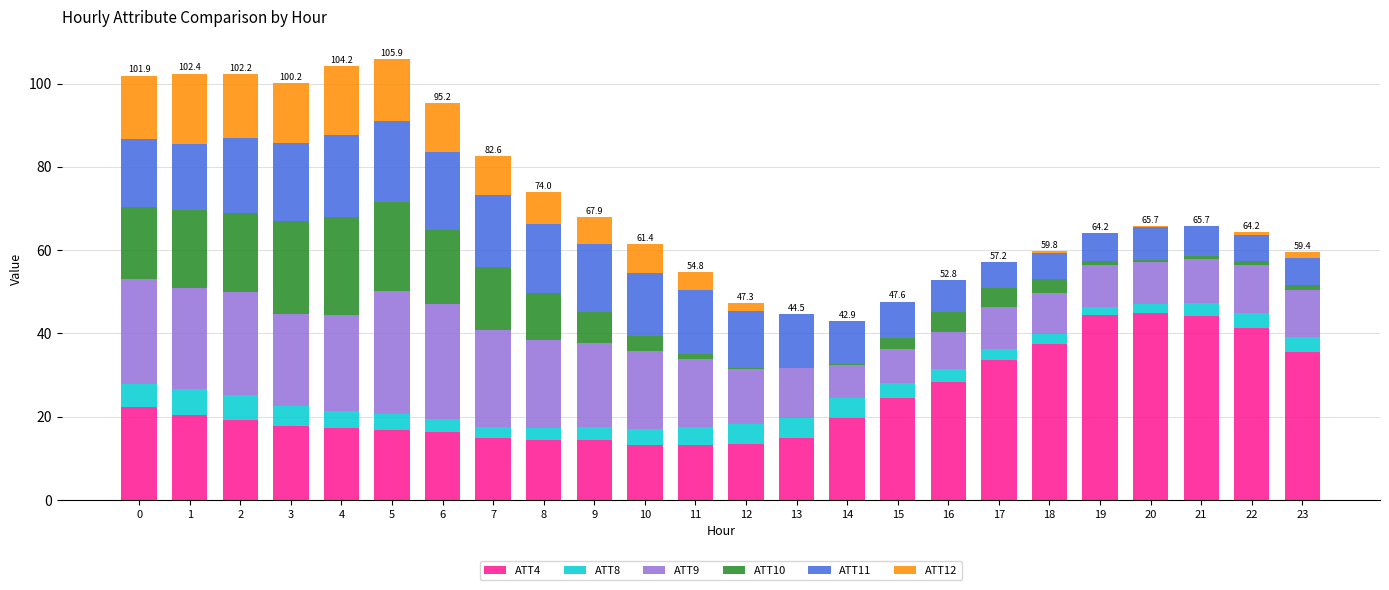

What is the total value across all series at 15?

47.6